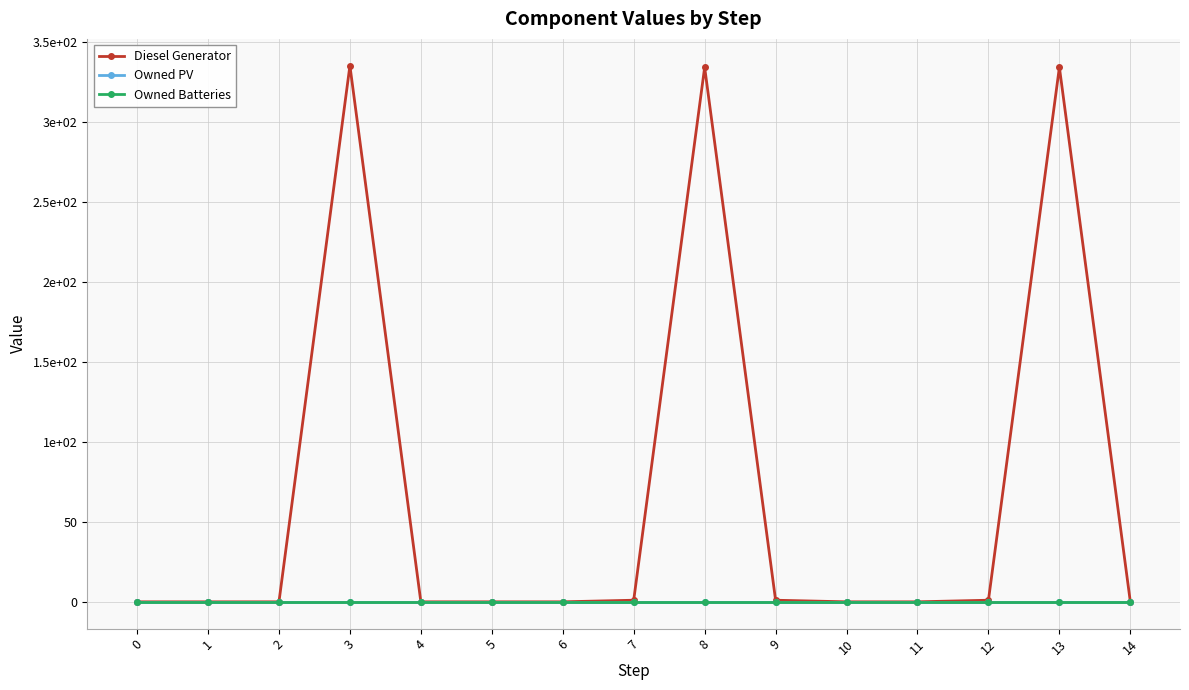

Is this an area chart (filled region under the line)?

No